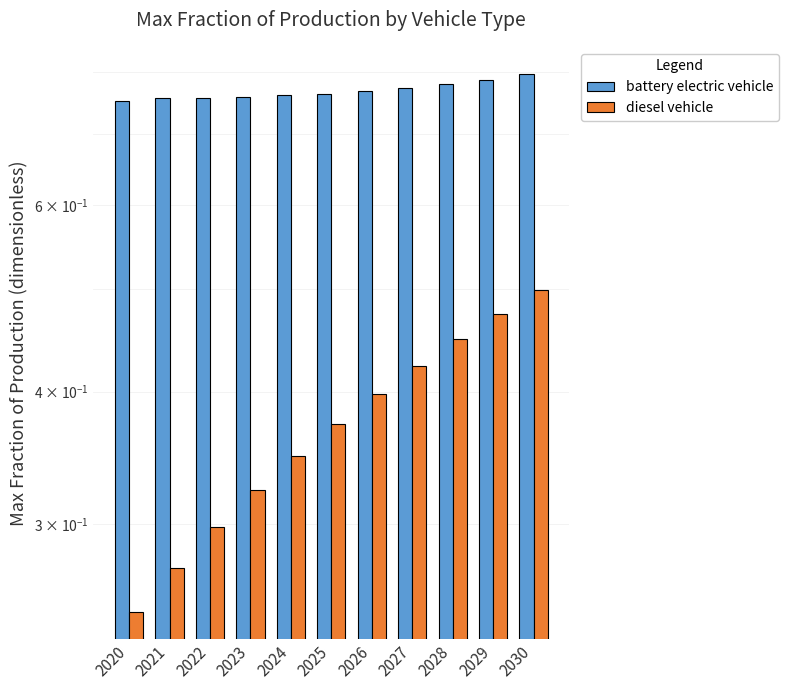

What is the average value of the battery electric vehicle series?

0.8